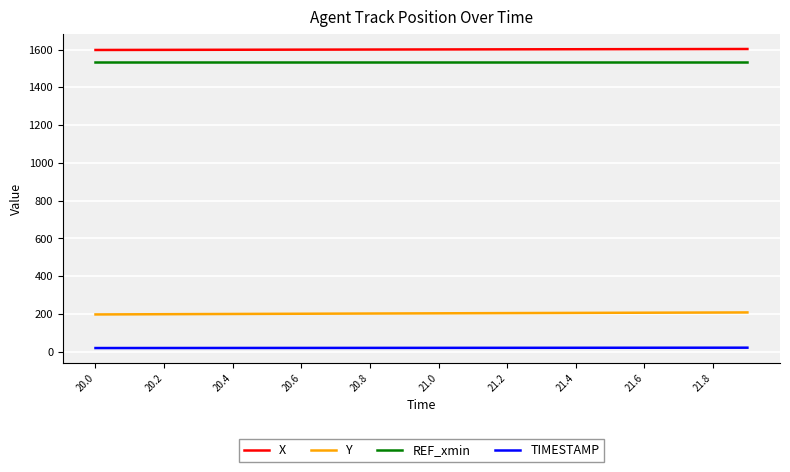

What is the maximum value shown in the chart?

1603.3